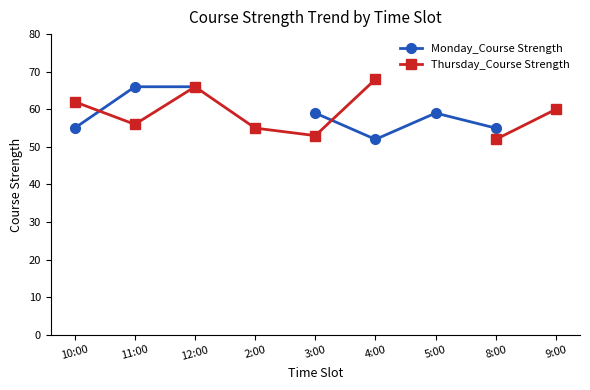

What is the label of the 5th point from the left?

3:00